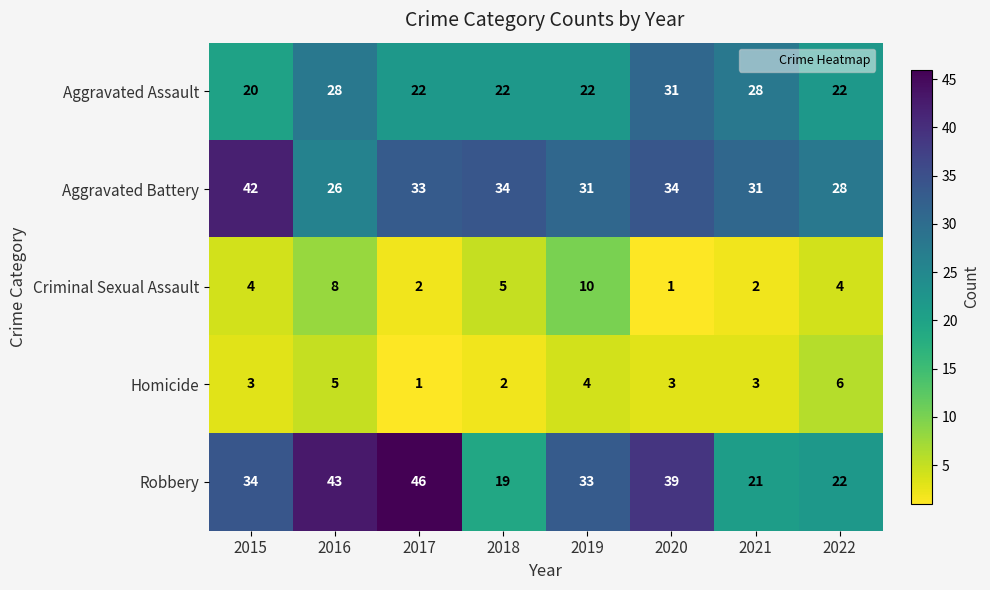

Which series changed the most between 2017 and 2019?

Robbery